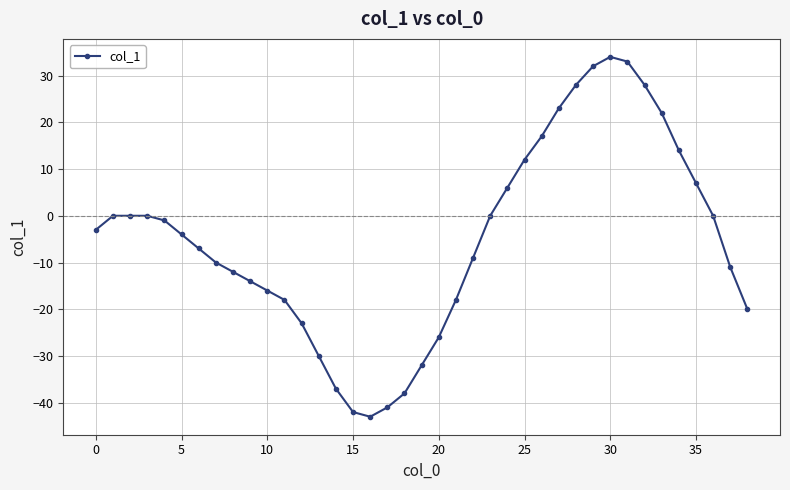

What is the average value?

-5